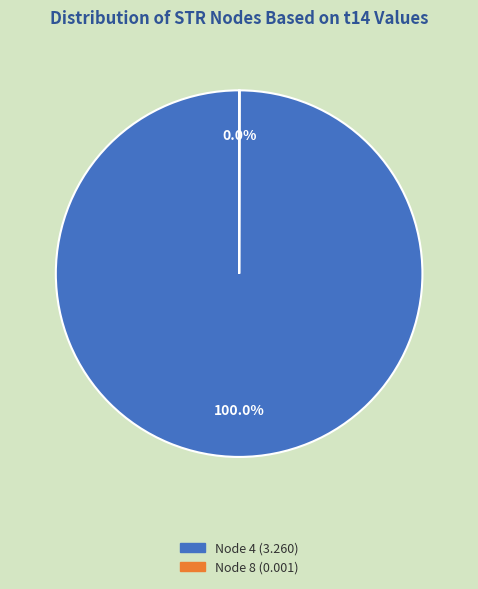

Which slice represents more than half of the pie?

Node 4 (3.260)